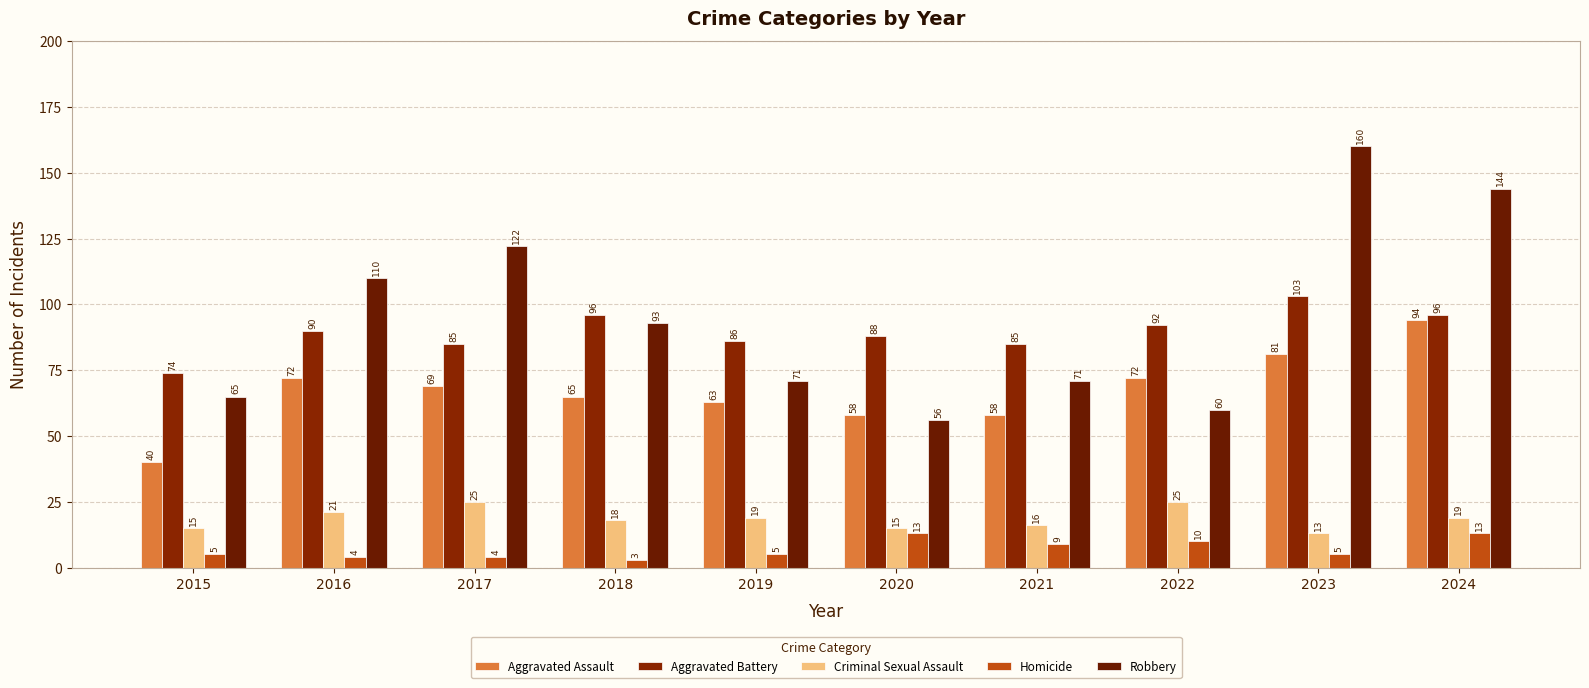

Which series has the largest total across all categories?

Robbery